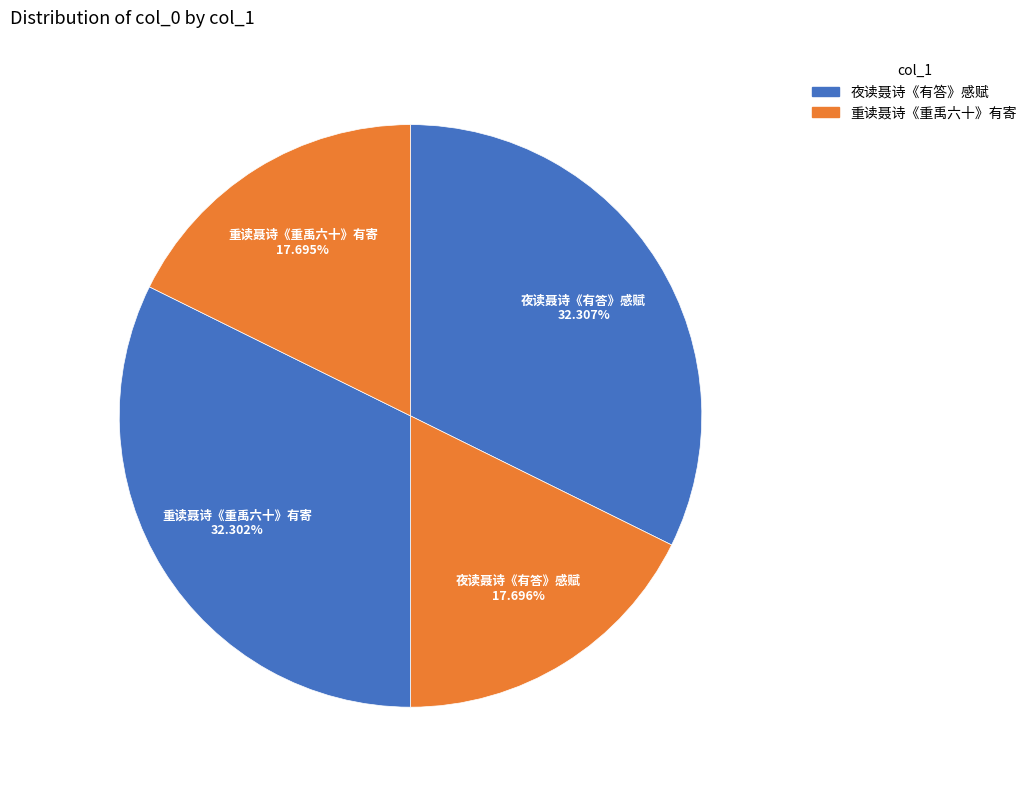

Which category has the smallest portion of the pie?

重读聂诗《重禹六十》有寄 (248931)